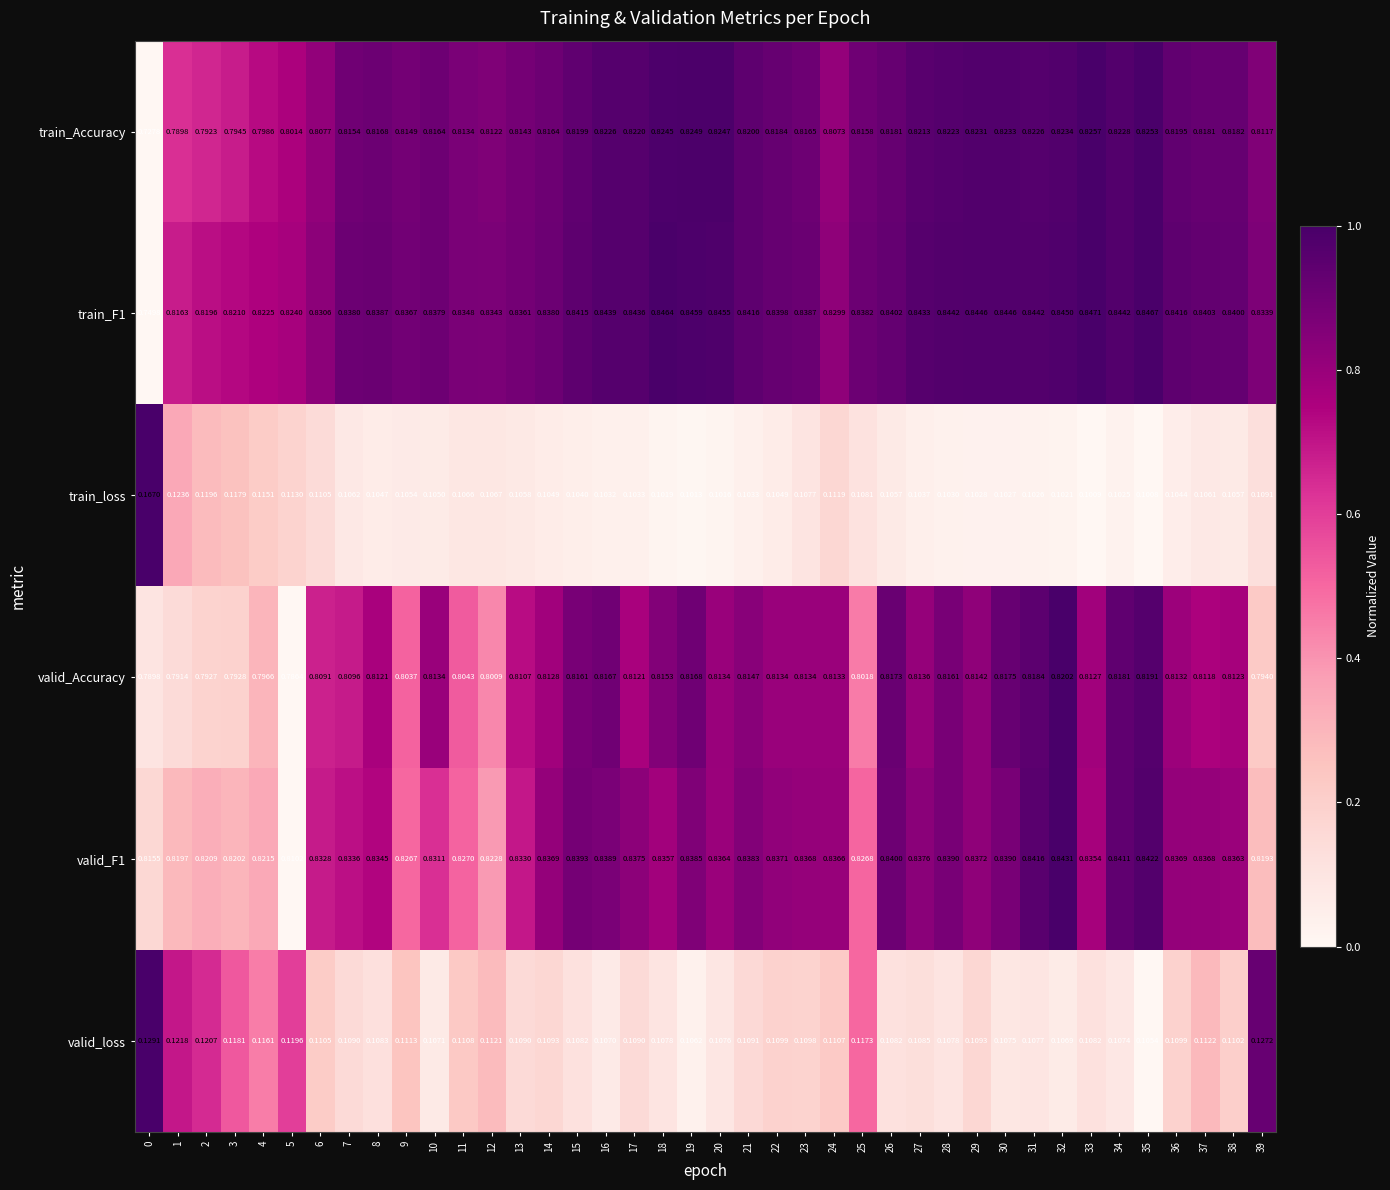

Is the value of train_Accuracy at 7 greater than the value of valid_F1 at 9?

No